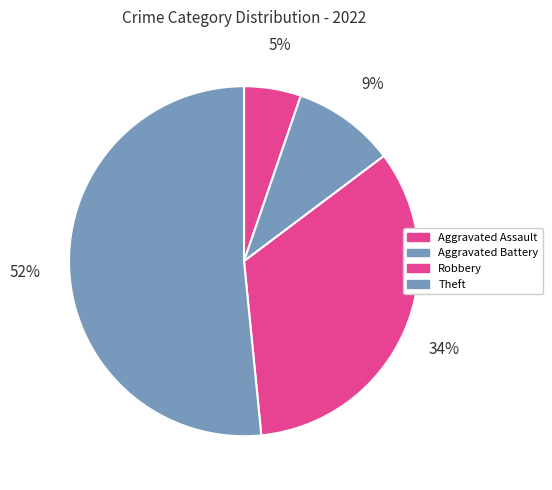

Between Aggravated Assault and Aggravated Battery, which is larger?

Aggravated Battery